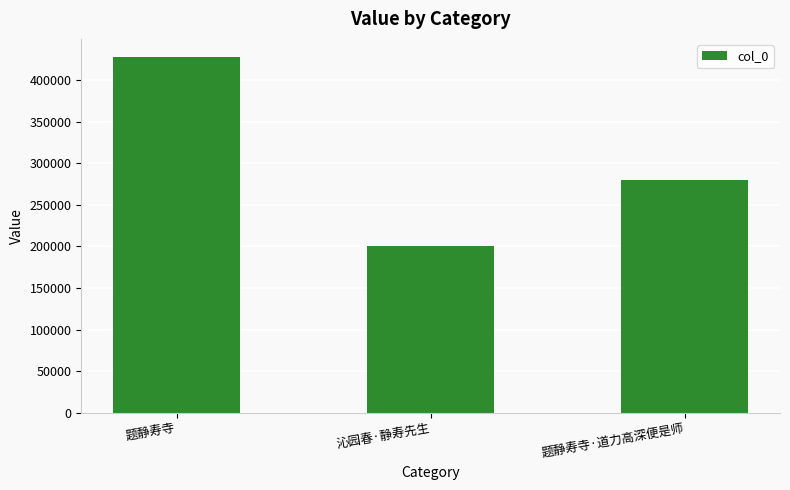

What is the ratio of the value at 题静寿寺 to the value at 题静寿寺·道力高深便是师?

1.5